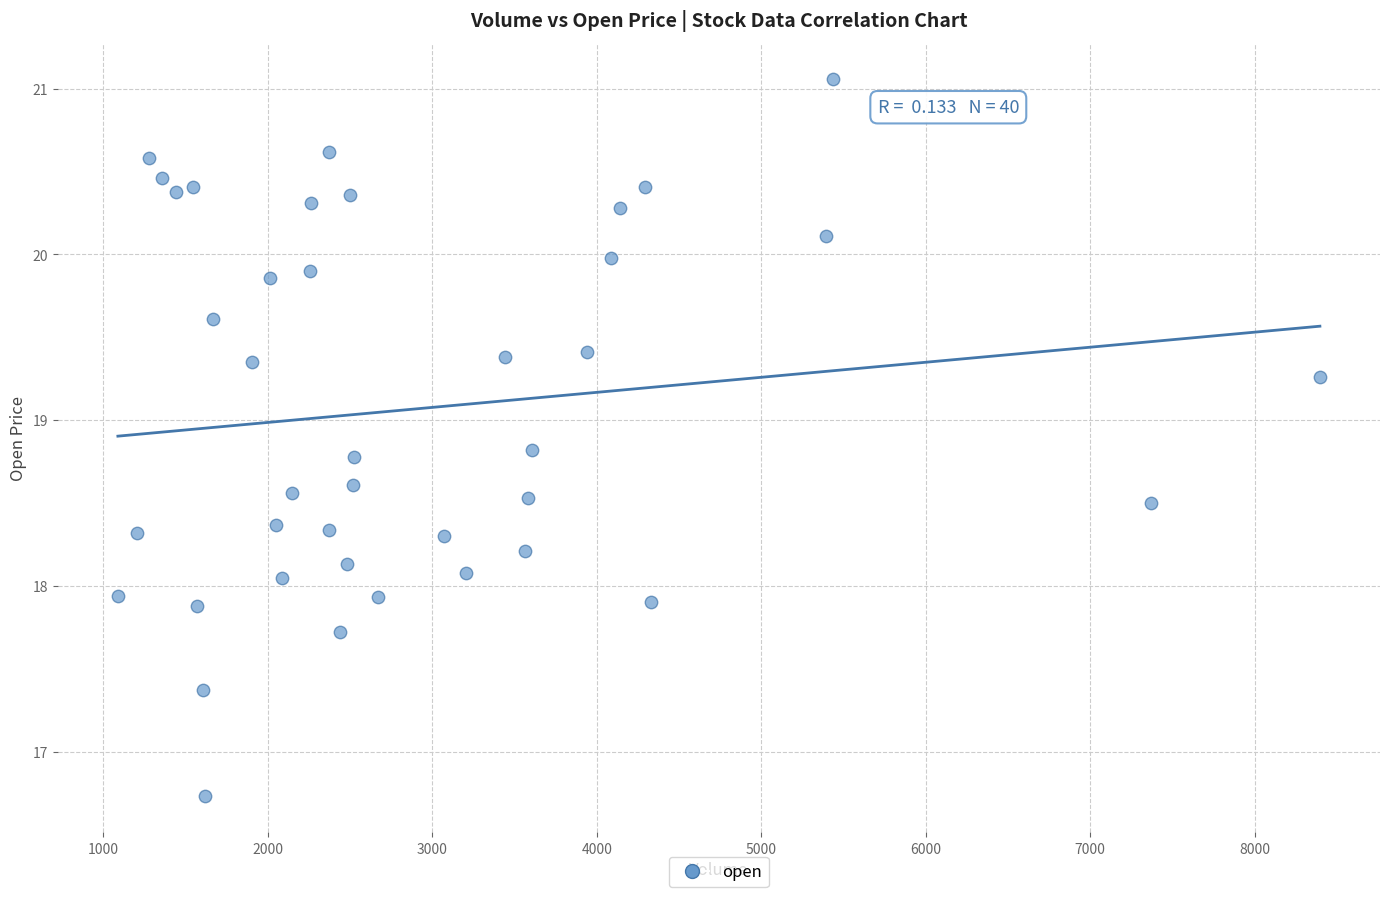

What is the range of X values (max minus min)?

7307.0